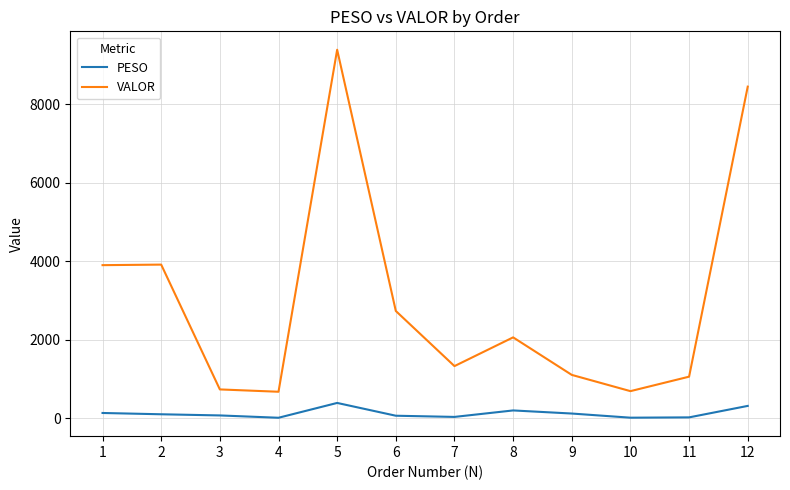

Rank the series by their maximum value, from highest to lowest.

VALOR, PESO